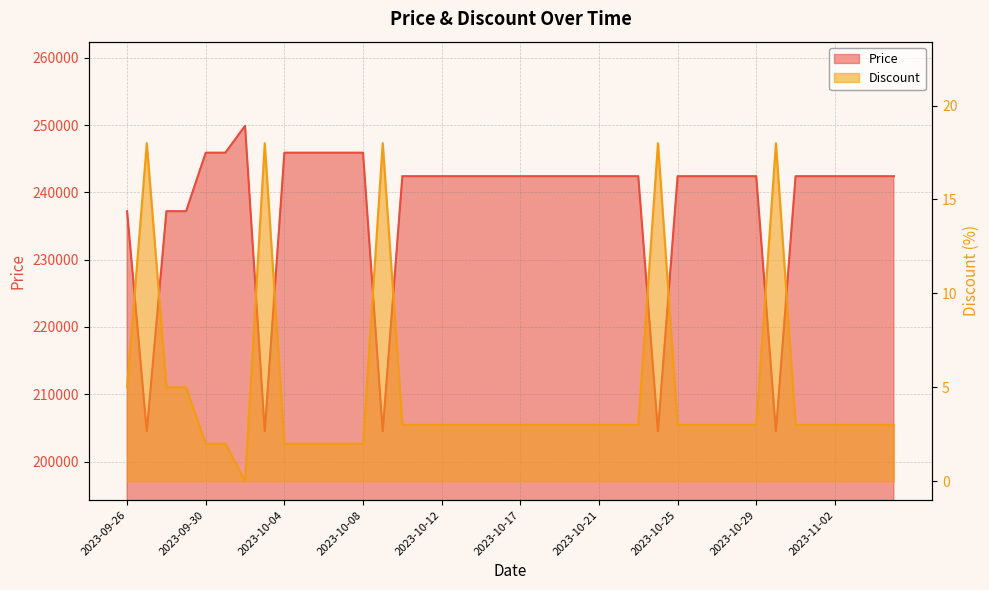

At 2023-10-07, list the series in order from smallest to largest.

Discount, Price